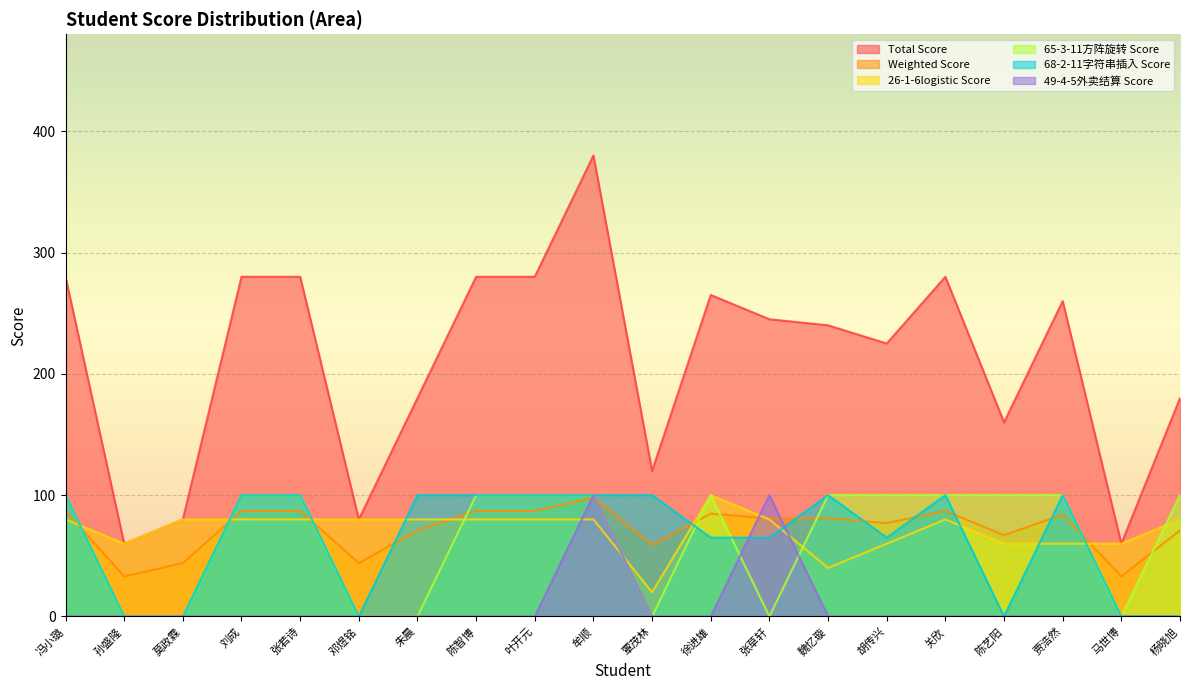

The value of 26-1-6logistic Score at 马世博 is 60.0. True or false?

True